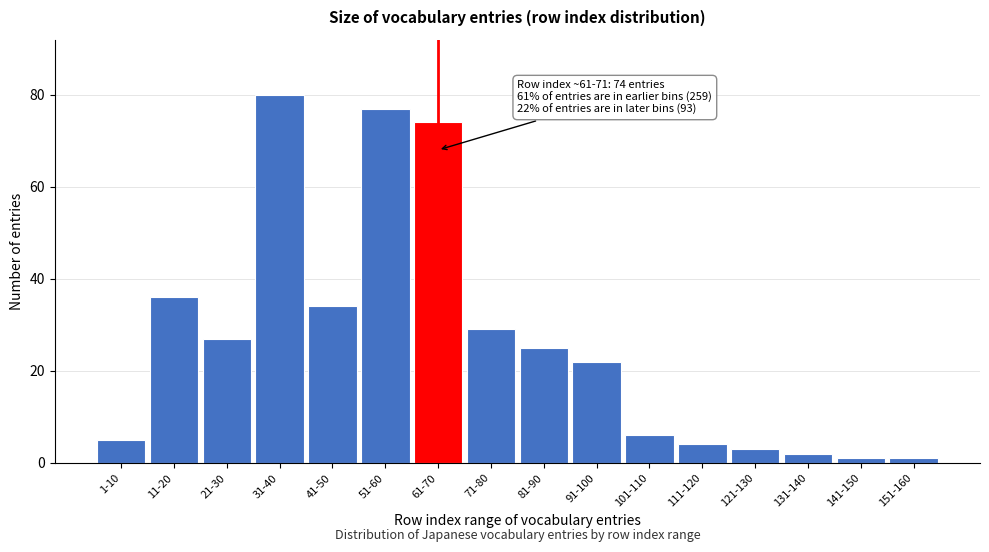

Reading left to right, list all the values displayed in this chart.

1-10=5	11-20=36	21-30=27	31-40=80	41-50=34	51-60=77	61-70=74	71-80=29	81-90=25	91-100=22	101-110=6	111-120=4	121-130=3	131-140=2	141-150=1	151-160=1